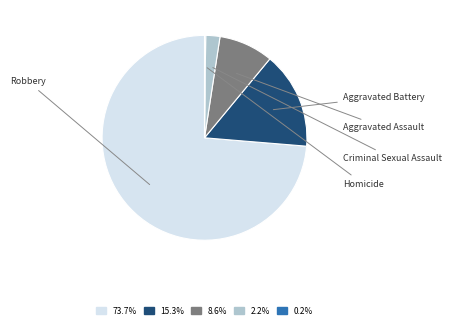

Does any single category account for the majority?

Yes